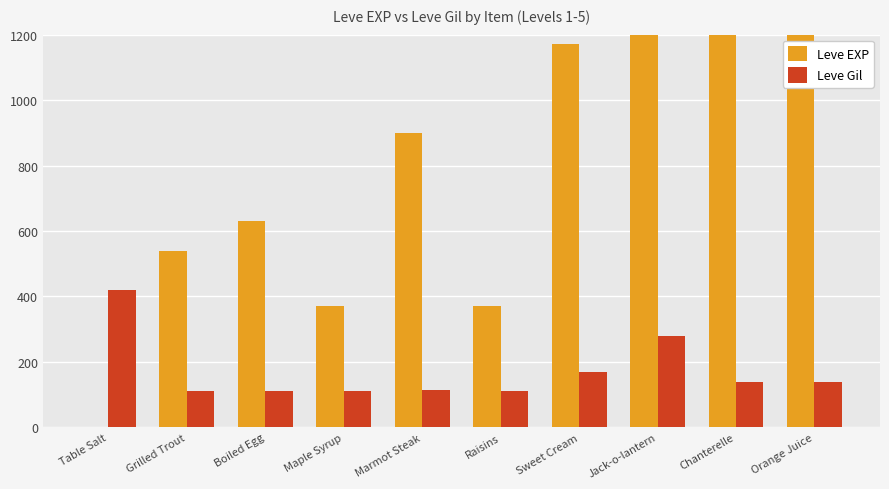

Reading left to right, extract all data points from this chart.

Leve EXP: Table Salt=1	Grilled Trout=540	Boiled Egg=630	Maple Syrup=370	Marmot Steak=900	Raisins=370	Sweet Cream=1170	Jack-o-lantern=6280	Chanterelle=1810	Orange Juice=2790
Leve Gil: Table Salt=420	Grilled Trout=112	Boiled Egg=112	Maple Syrup=112	Marmot Steak=113	Raisins=112	Sweet Cream=170	Jack-o-lantern=280	Chanterelle=139	Orange Juice=140